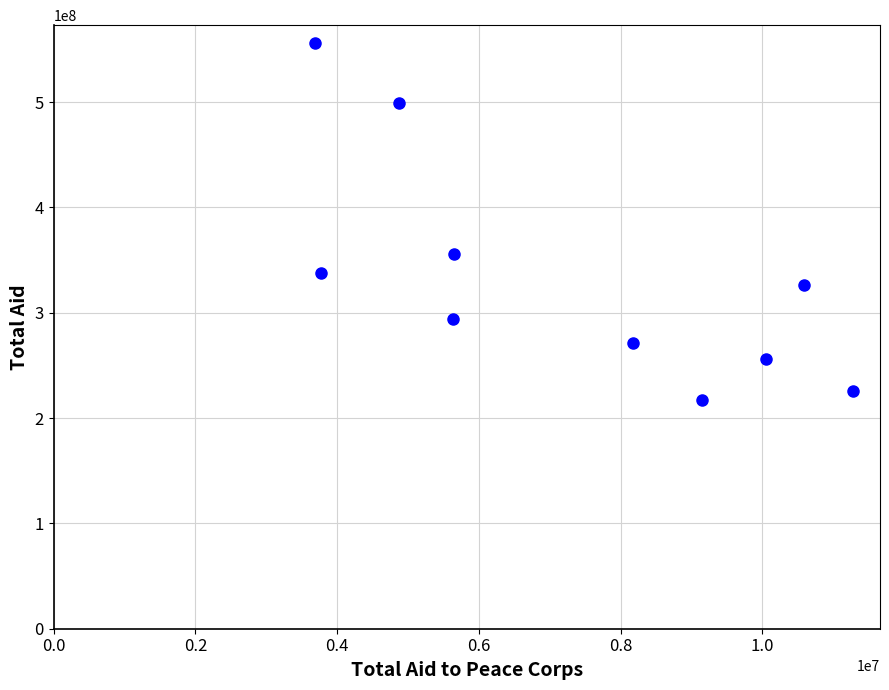

What is the average Y value?

333900000